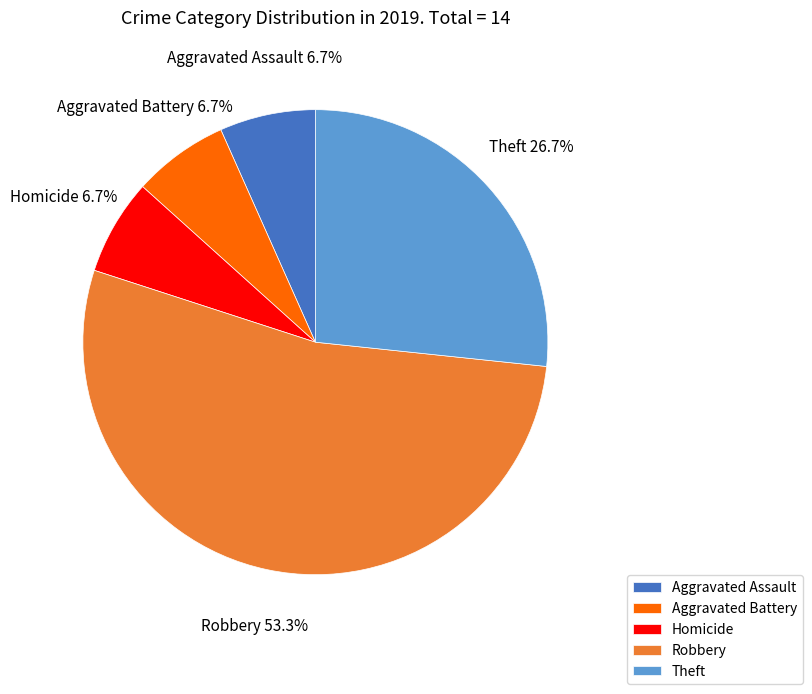

Count the number of slices in the pie.

5